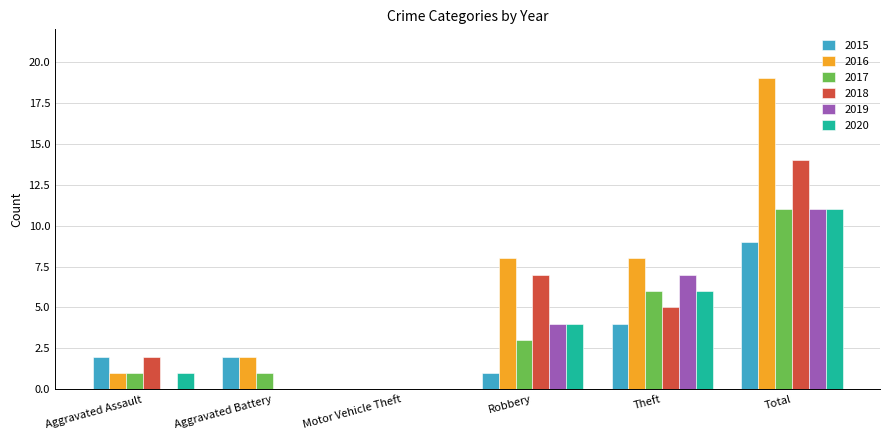

What is the sum of all 2020 values?

22